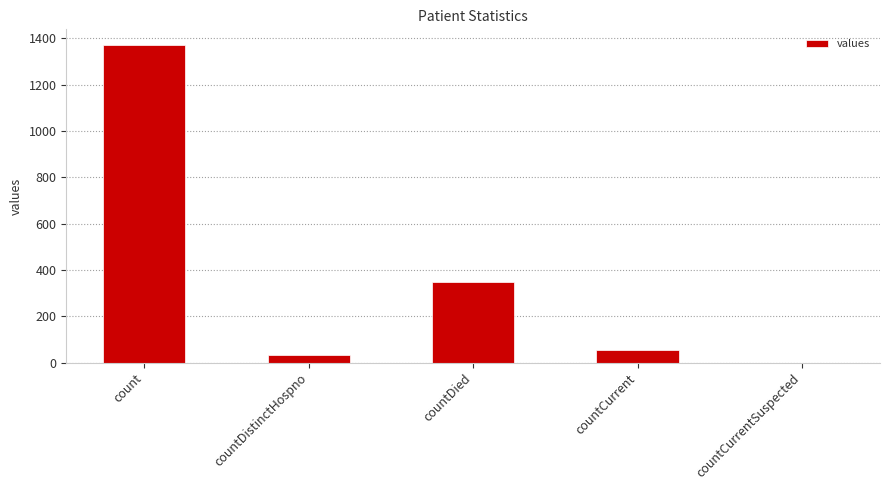

What is the greatest value displayed?

1371